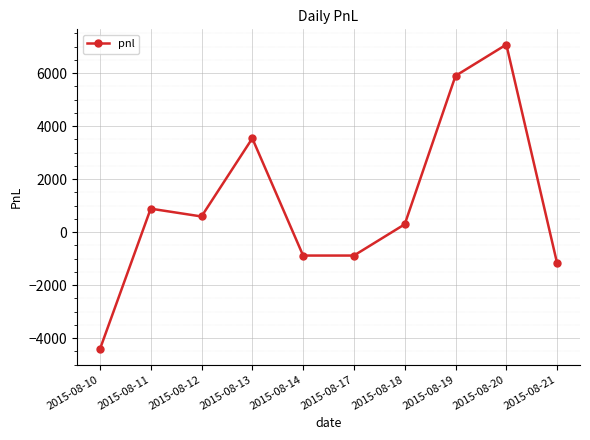

At which category does the data reach its first local peak?

2015-08-11